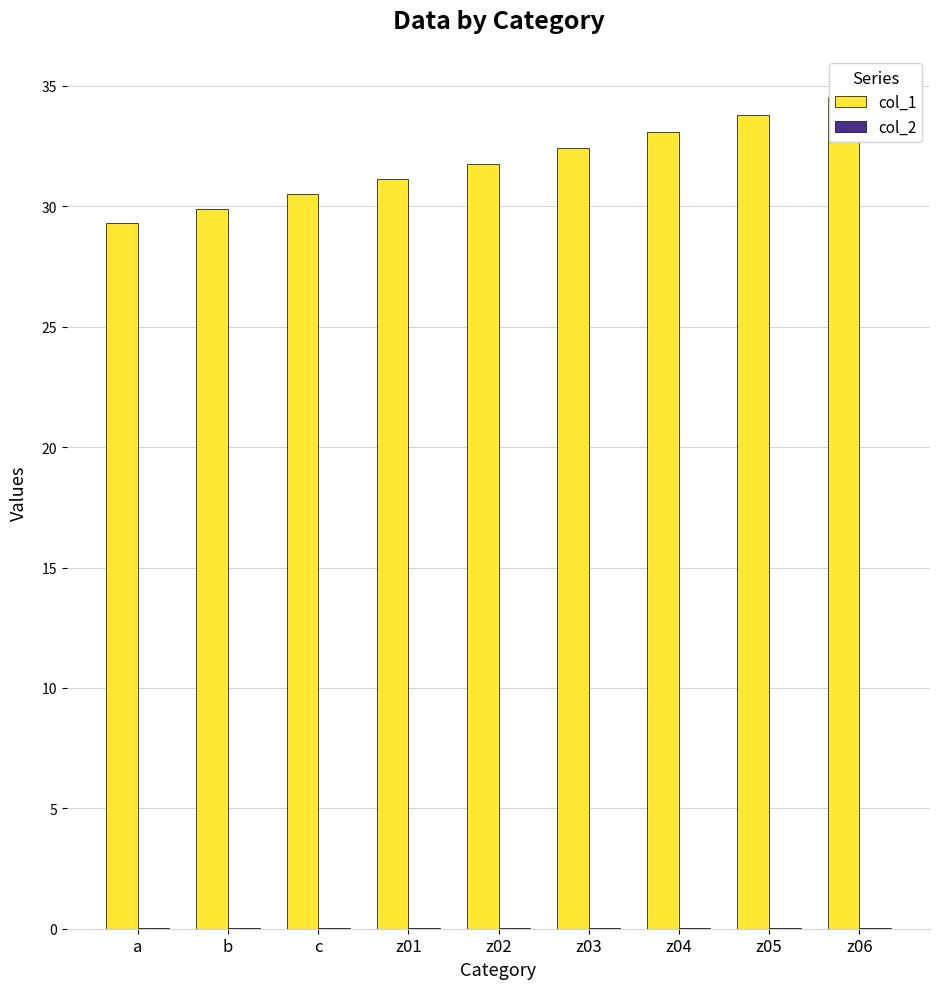

What is the difference between the col_1 values at z03 and a?

3.1